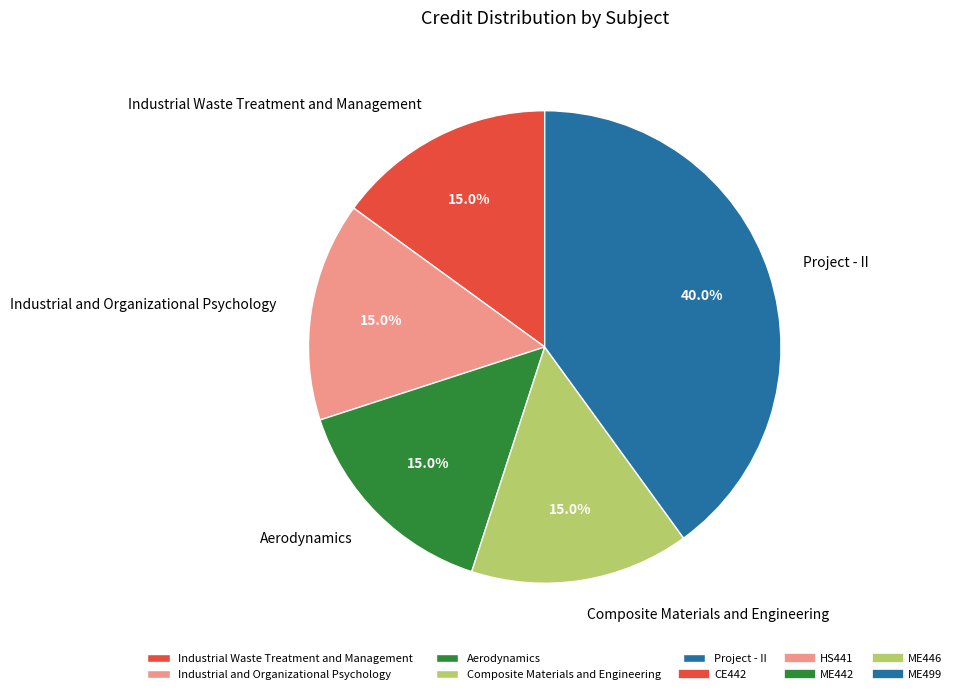

Is there any slice that represents more than half of the pie?

No